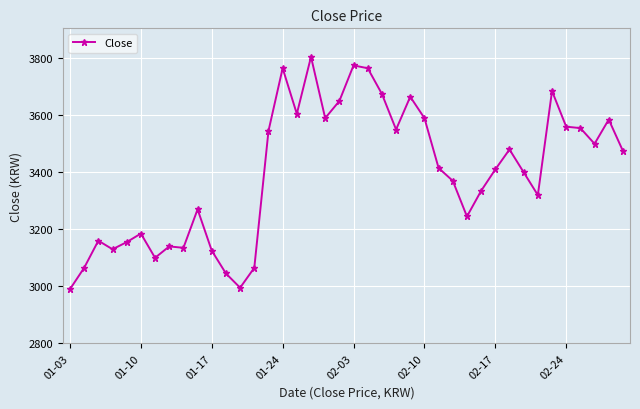

True or false: the data has more than 0 interior local peaks.

True